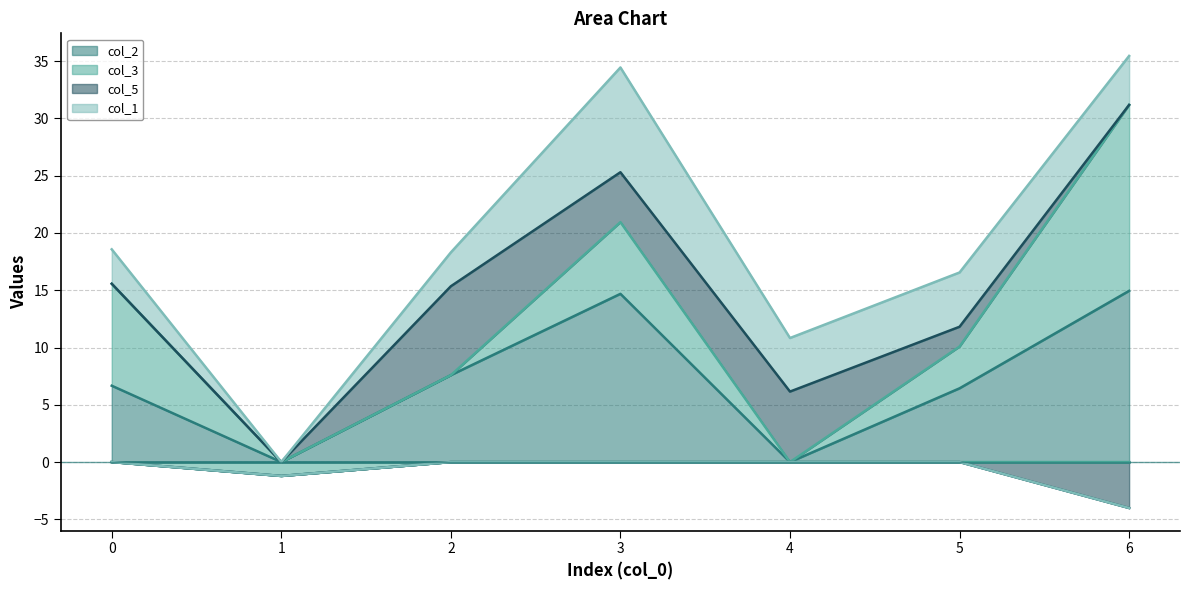

Which series has the largest range (max minus min)?

col_3